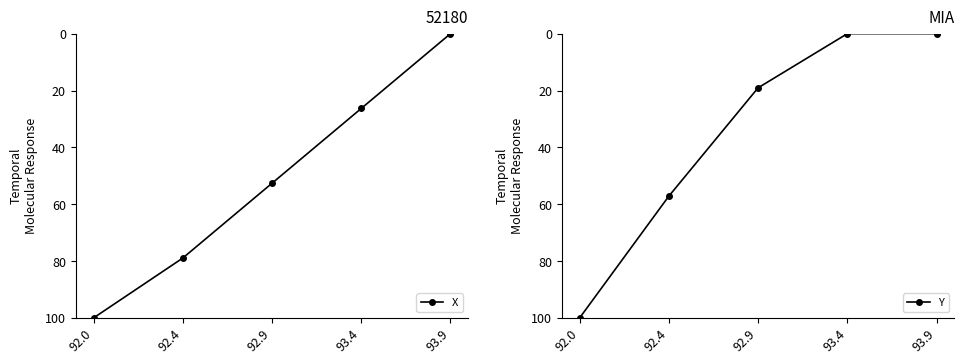

How many series are shown in this chart?

2